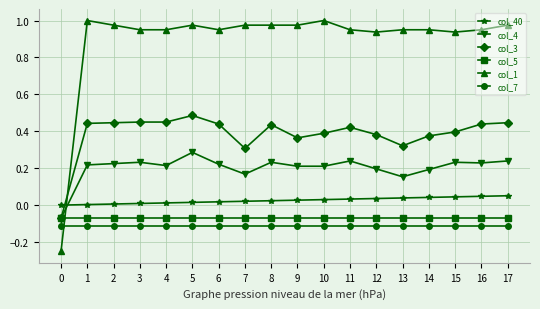

True or false: col_3 has more than 1 points higher than both neighbors.

True